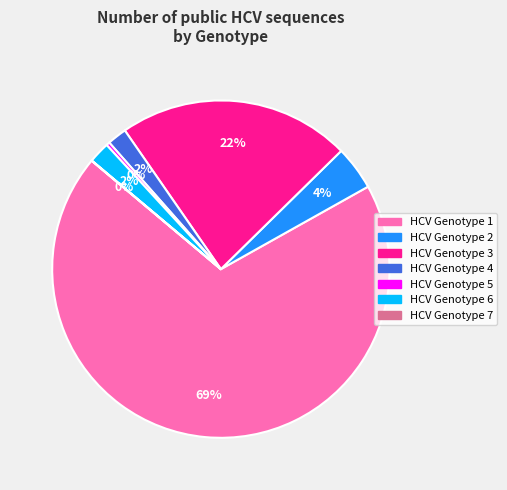

Does any single category account for the majority?

Yes